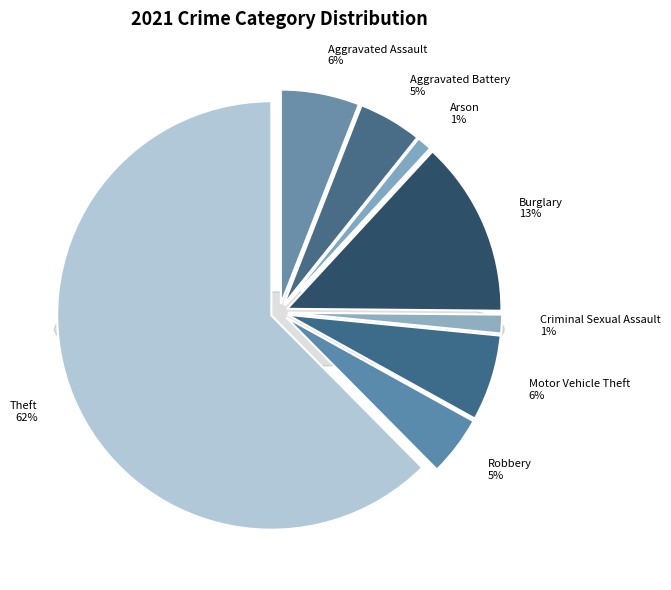

To the nearest percent, what is the combined percentage of Burglary and Arson?

14%